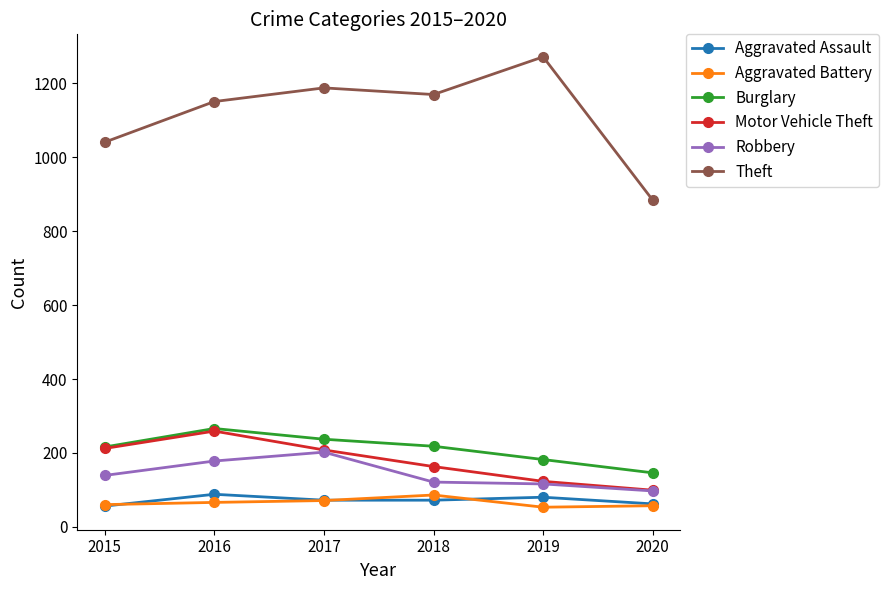

The Robbery series shows 172 at 2020. True or false?

False